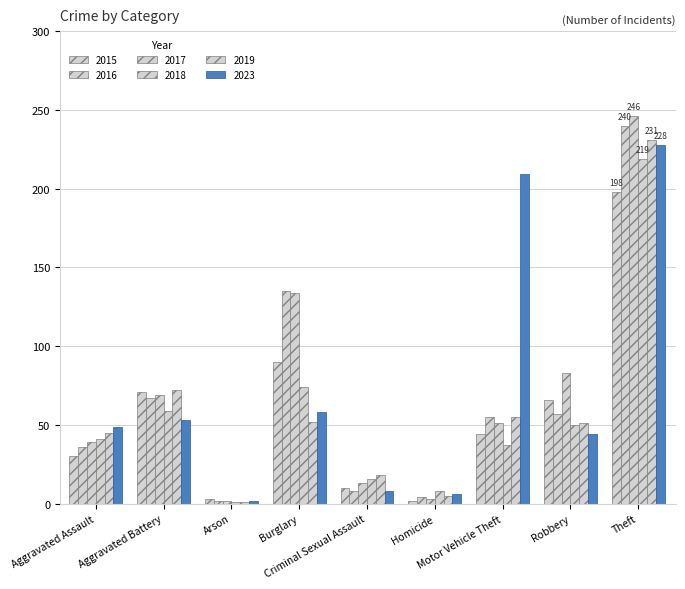

How many bars are there in each group?

6